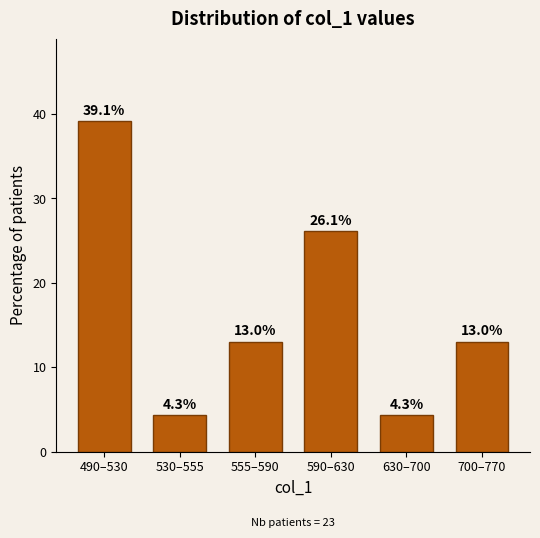

Reading right to left, transcribe all the data shown in this chart.

13.0	4.3	26.1	13.0	4.3	39.1